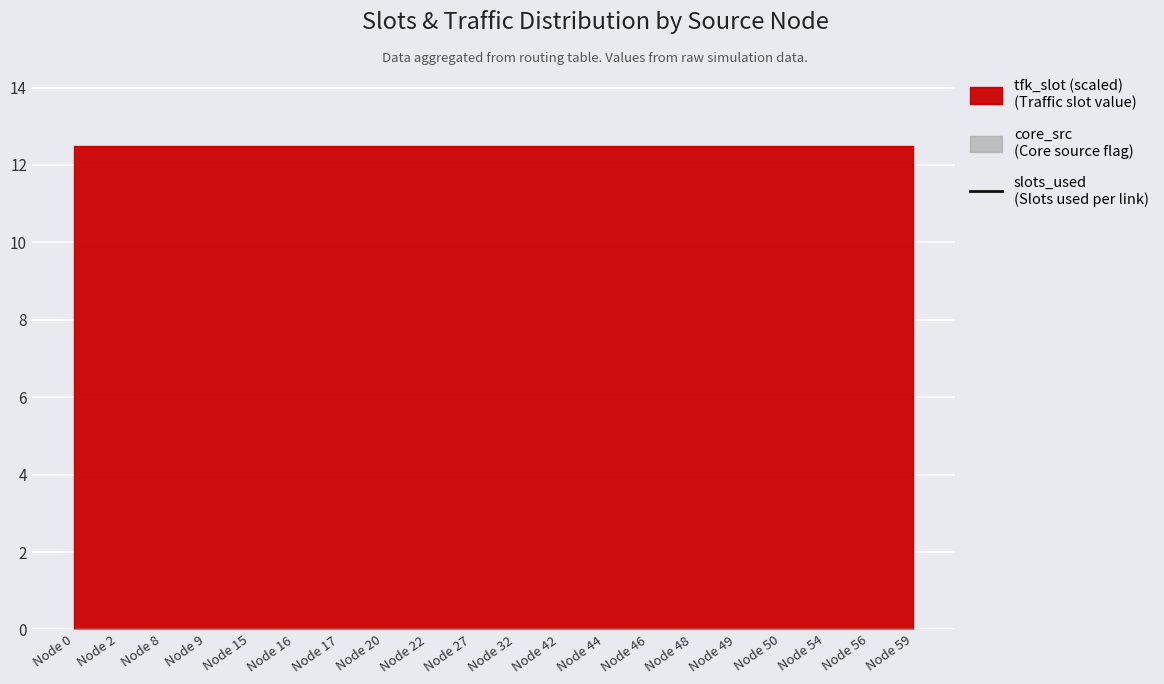

True or false: tfk_slot and core_src intersect in this chart.

False